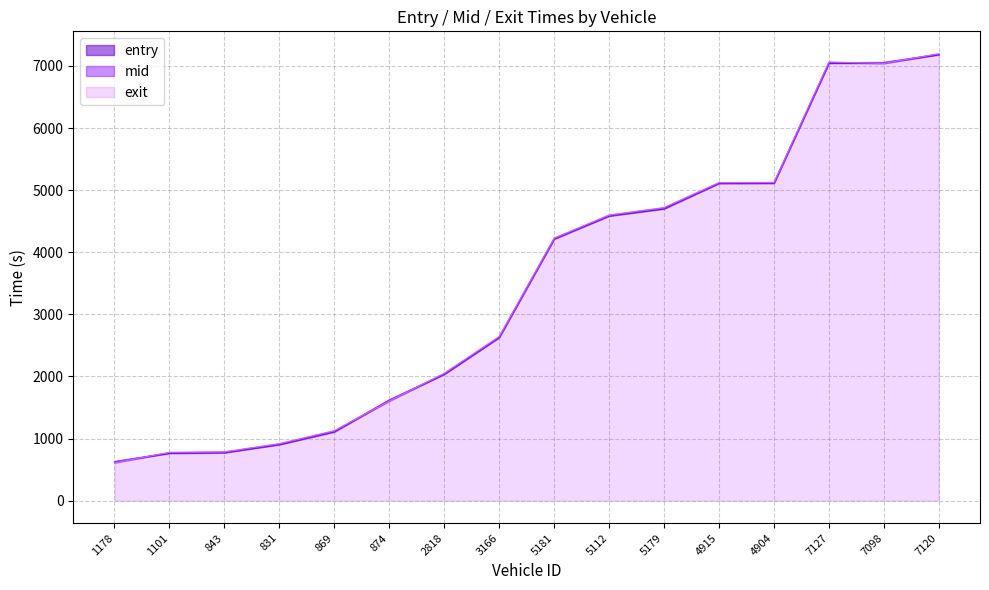

Where do entry and exit first cross each other?

1178 and 1101